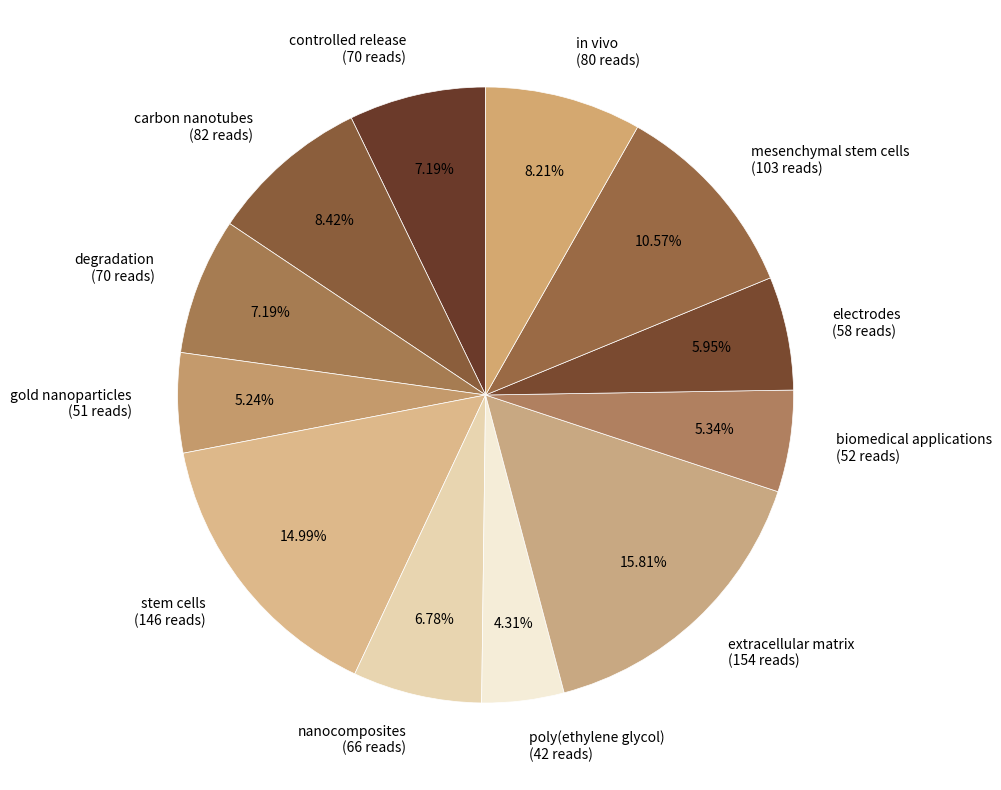

What percentage do stem cells and degradation together represent?

22.2%